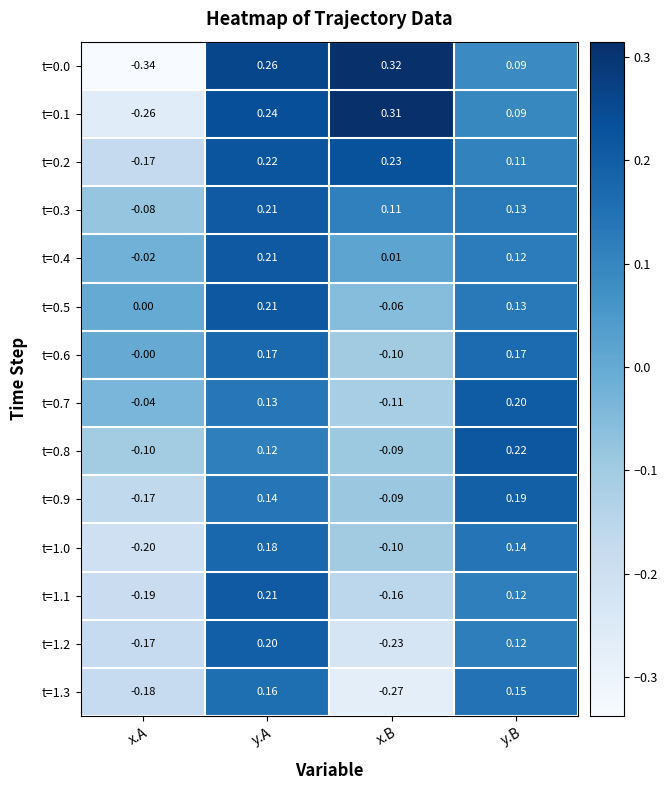

Which category has the lowest value across all series?

x.A